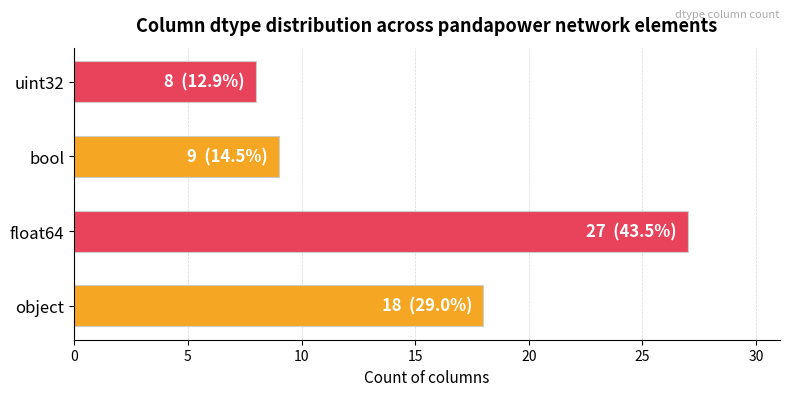

Which has a higher value, object or float64?

float64